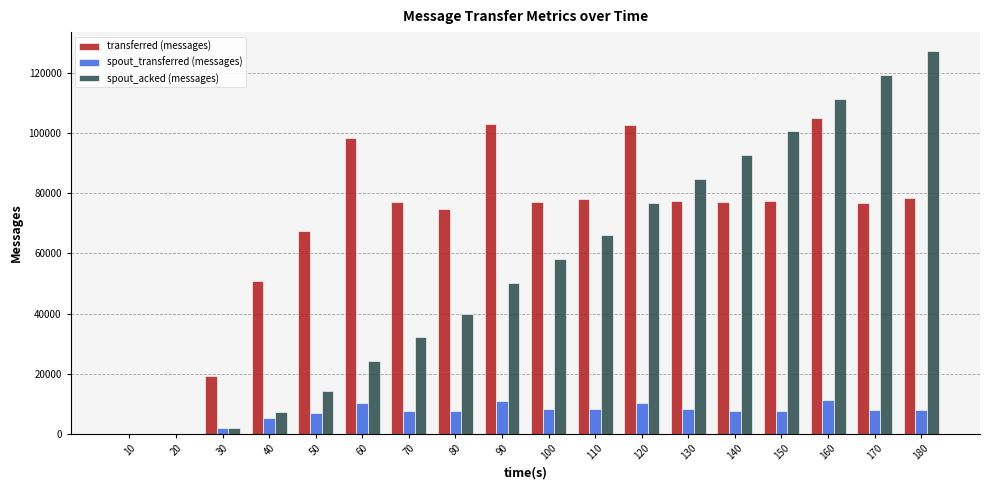

Which series has the largest total across all categories?

transferred (messages)